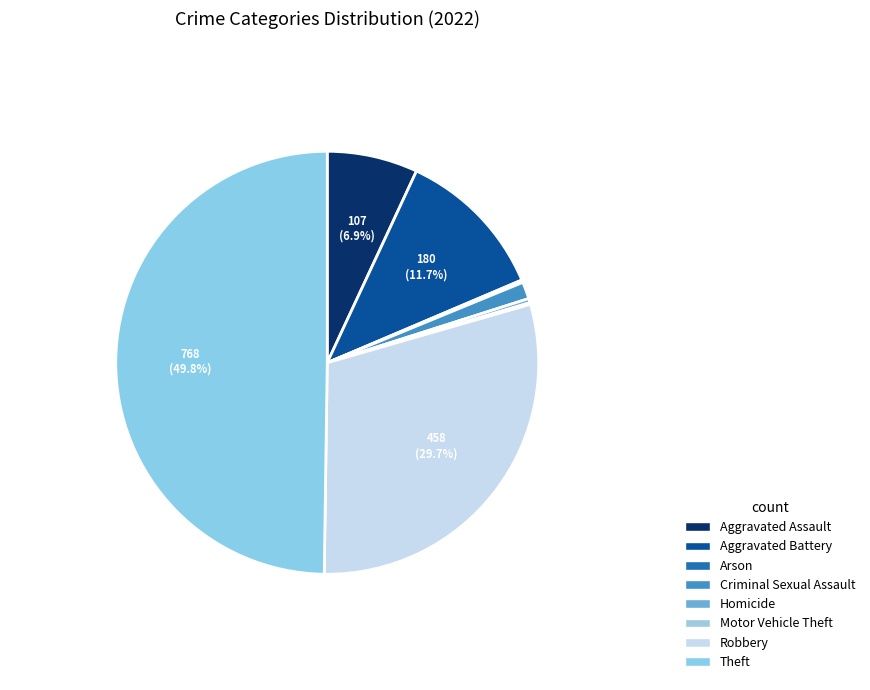

Rank the categories by value from lowest to highest.

Motor Vehicle Theft, Arson, Homicide, Criminal Sexual Assault, Aggravated Assault, Aggravated Battery, Robbery, Theft